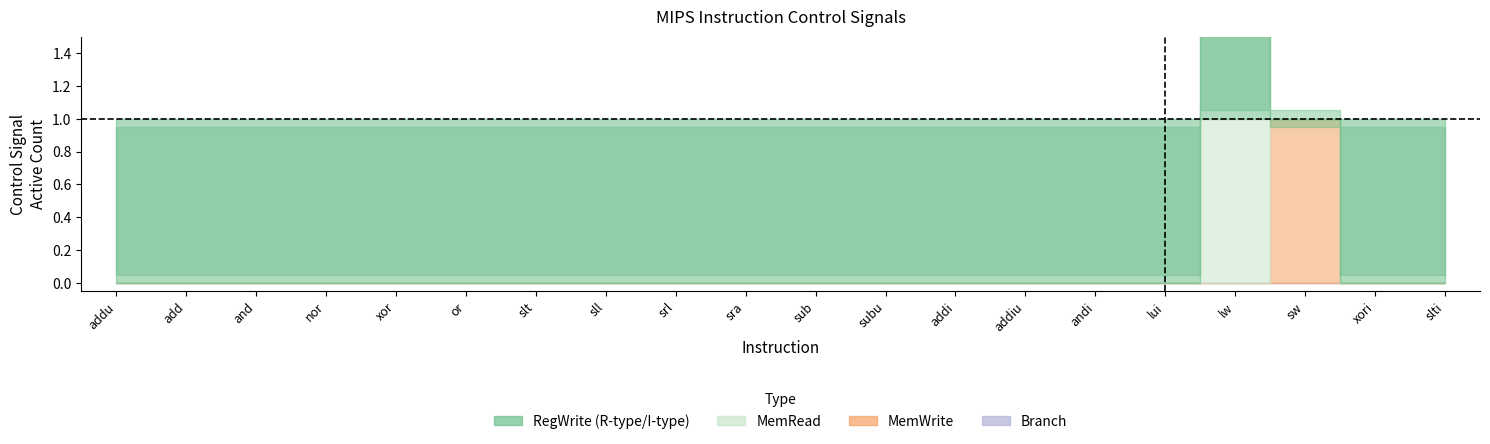

Count the MemWrite values in the range 0 to 1.

20